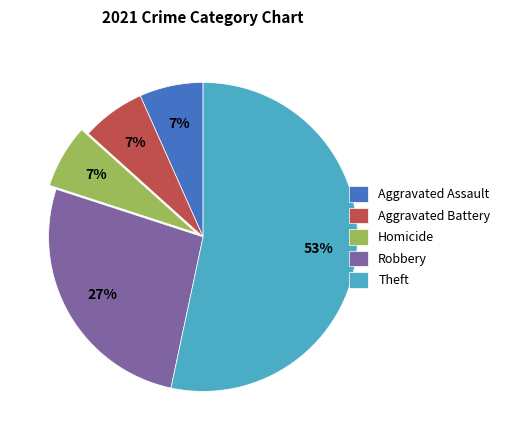

Between Homicide and Theft, which is larger?

Theft